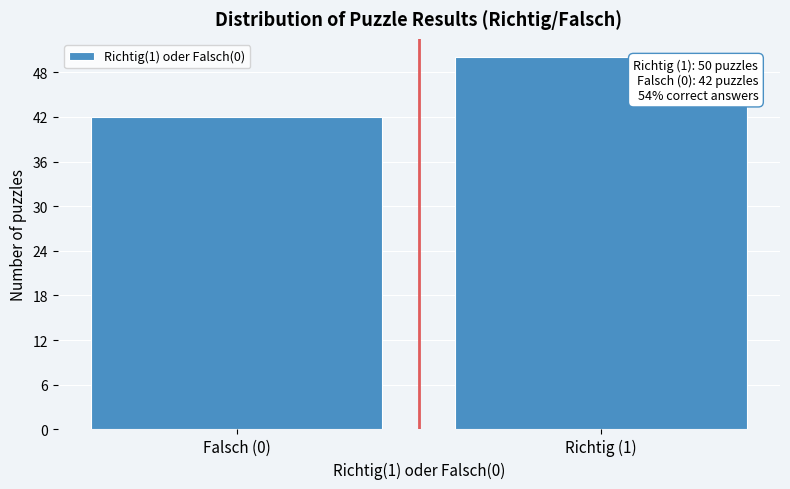

Reading left to right, transcribe all the data shown in this chart.

42	50